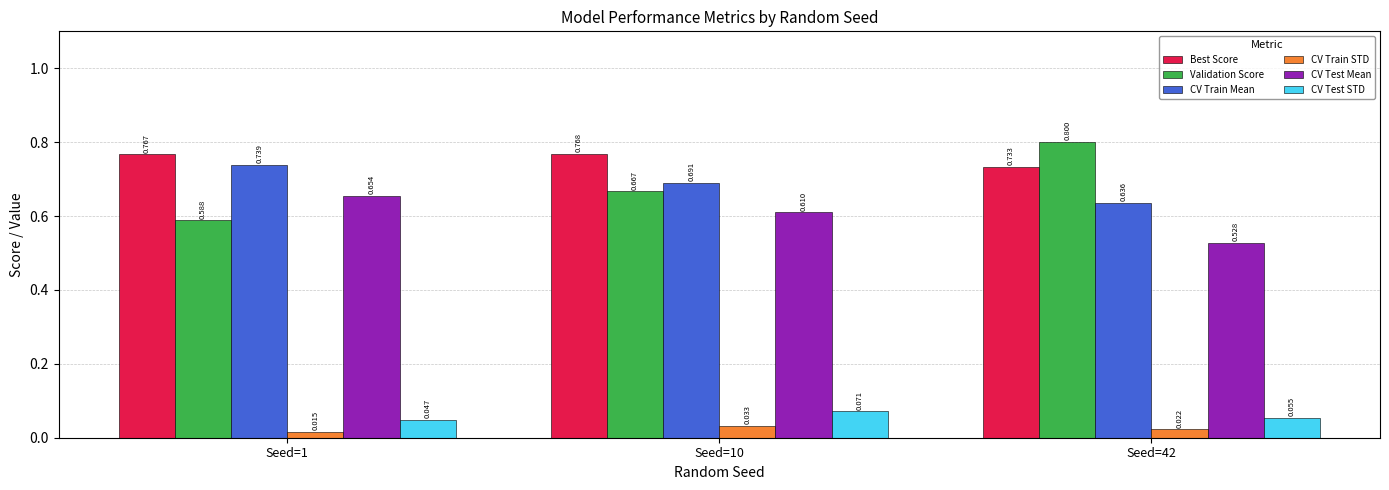

Are the bars horizontal?

No